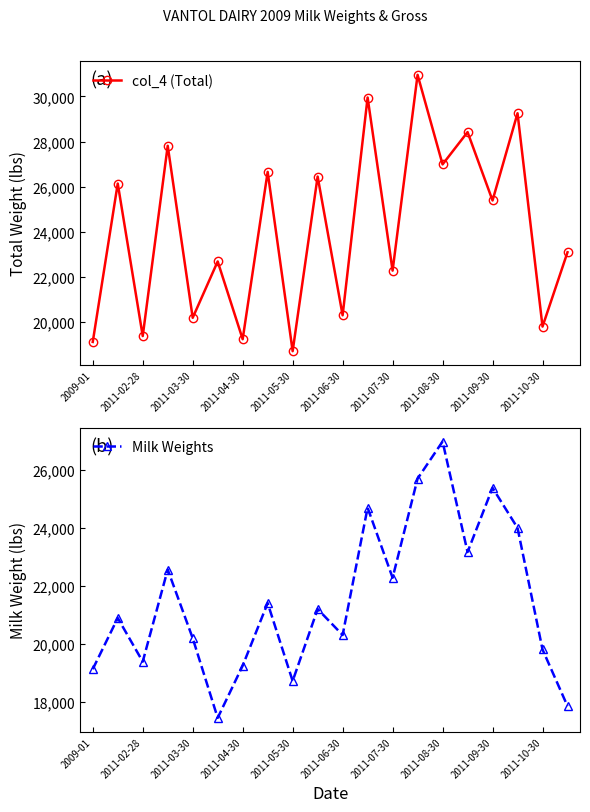

What is the minimum value shown in the chart?

17434.5